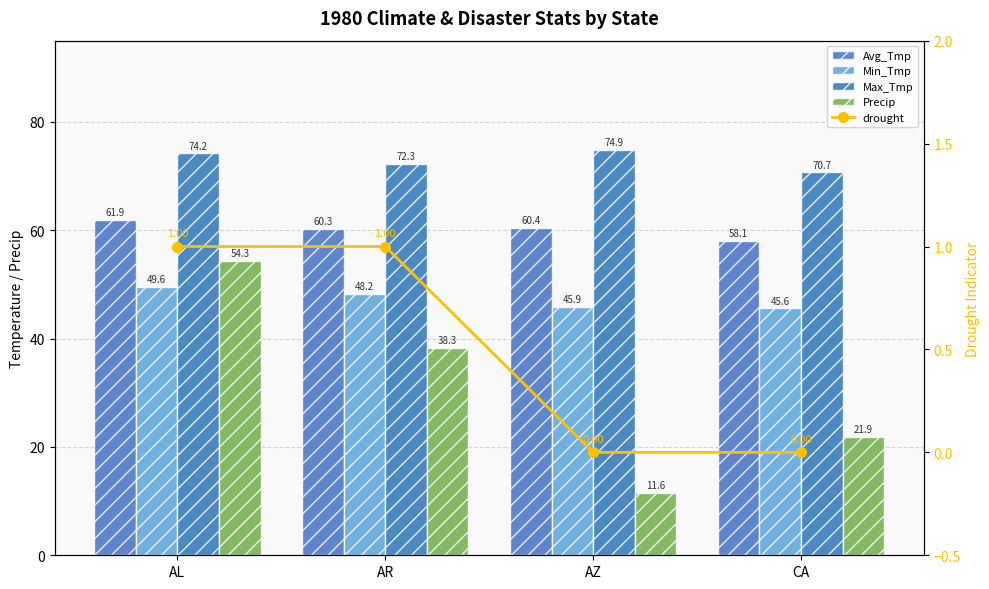

What is the total value across all series at CA?

196.3